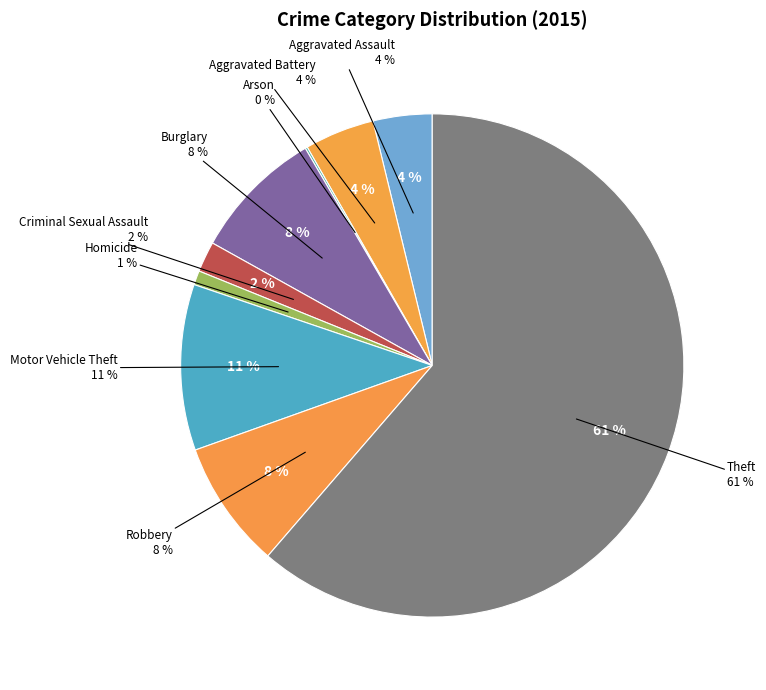

What is the ratio of the value at Arson to the value at Homicide?

0.2